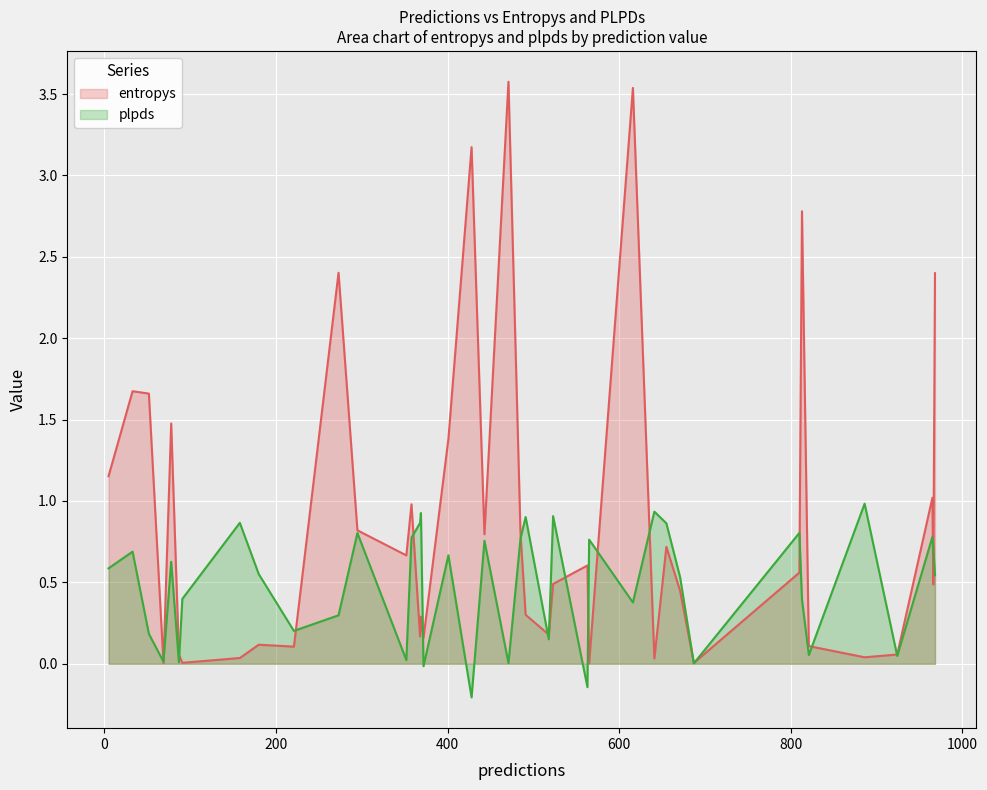

What is the sum of all entropys values?

35.3